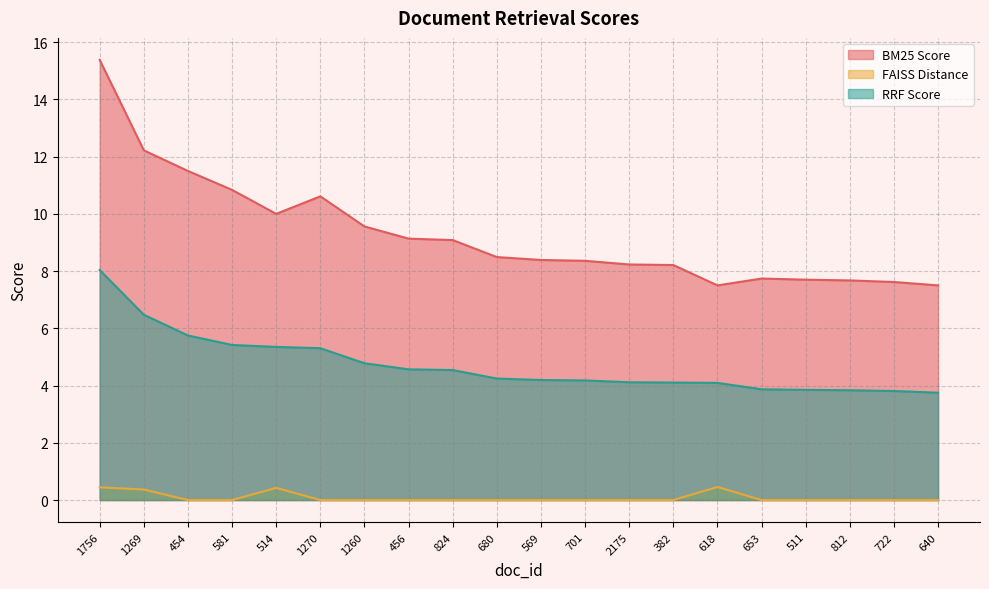

Rank the series by their maximum value, from highest to lowest.

BM25 Score, RRF Score, FAISS Distance